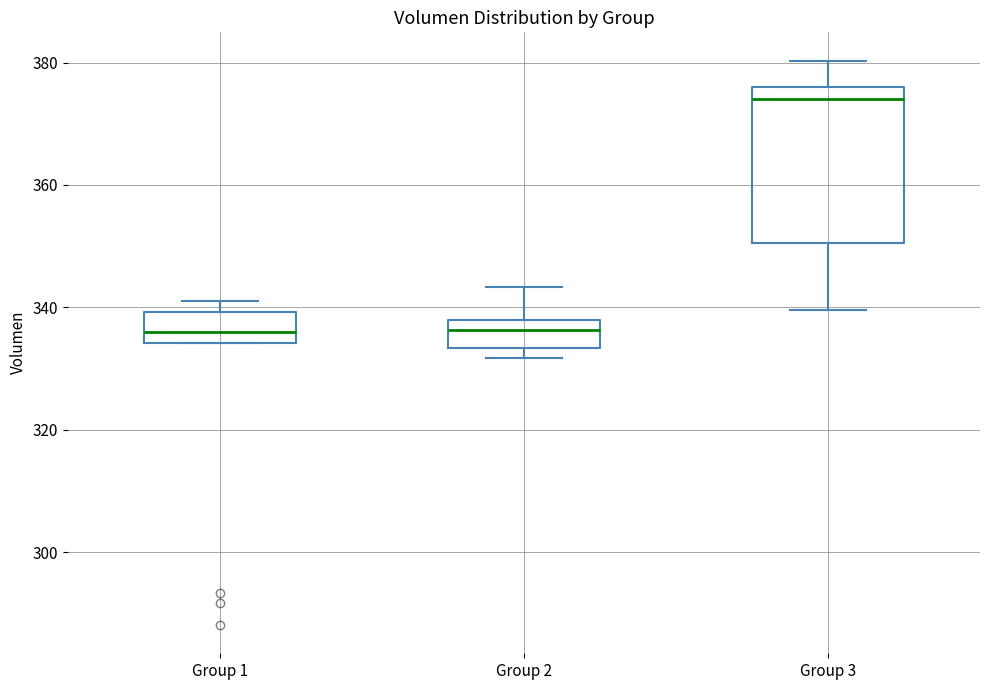

Comparing the boxes themselves (not the whiskers), which one is the tallest?

Group 3